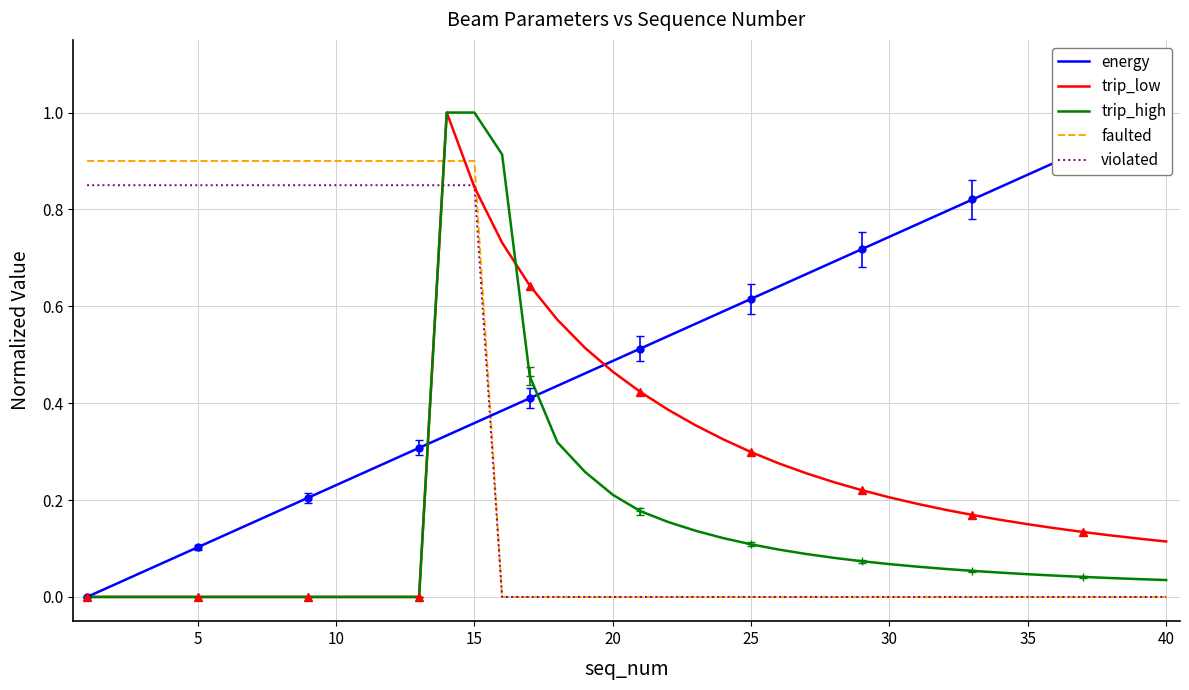

Is it true that violated equals 0.0 at 35?

True